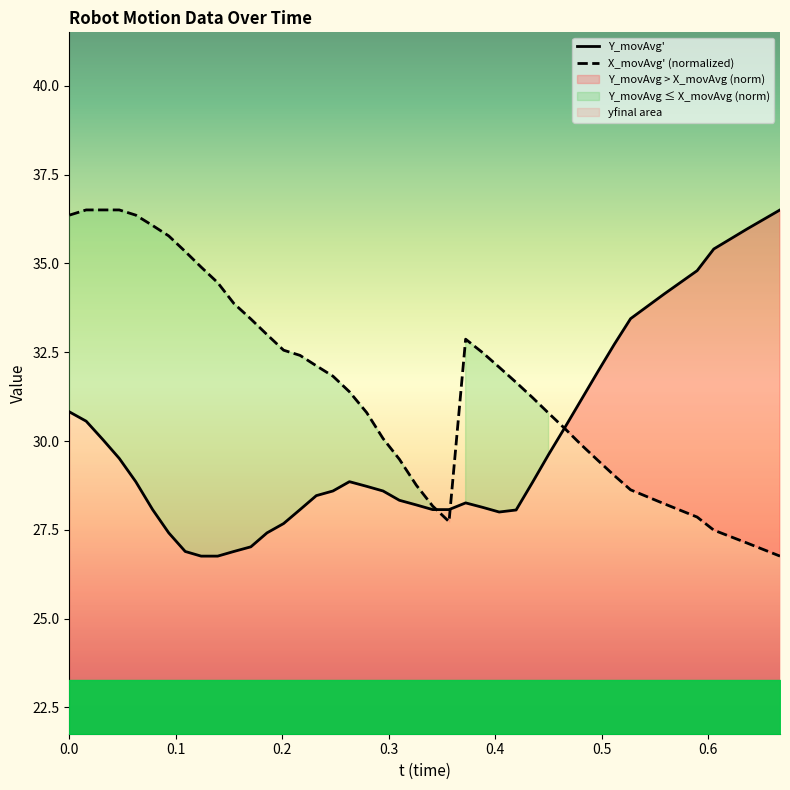

How many lines are shown in the chart?

2